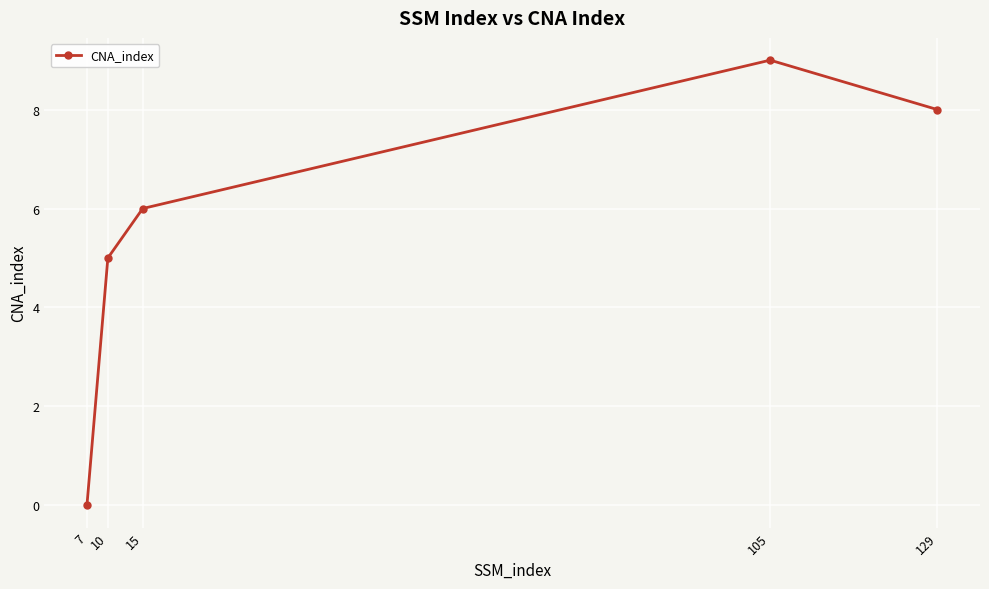

What is the sum of all values?

28